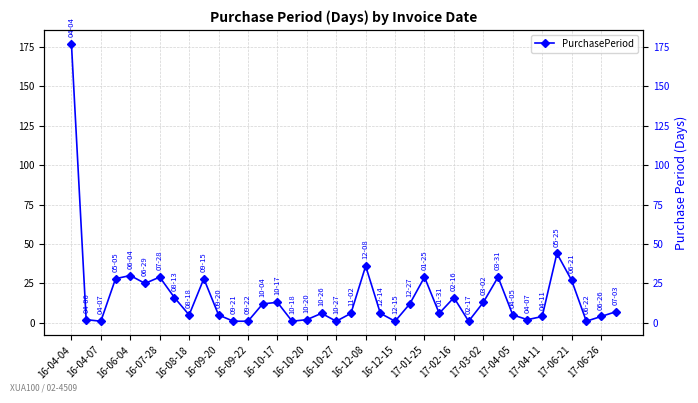

The chart shows a value of 8 at 16-08-18. True or false?

False